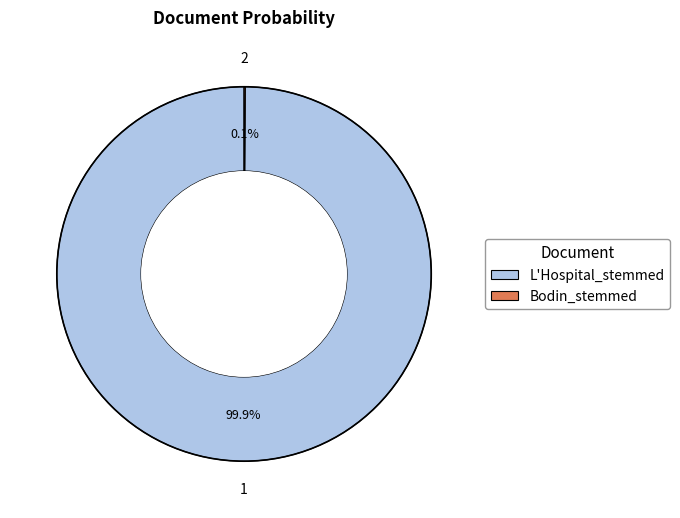

To the nearest percent, what percentage of the pie is L'Hospital_stemmed?

100%